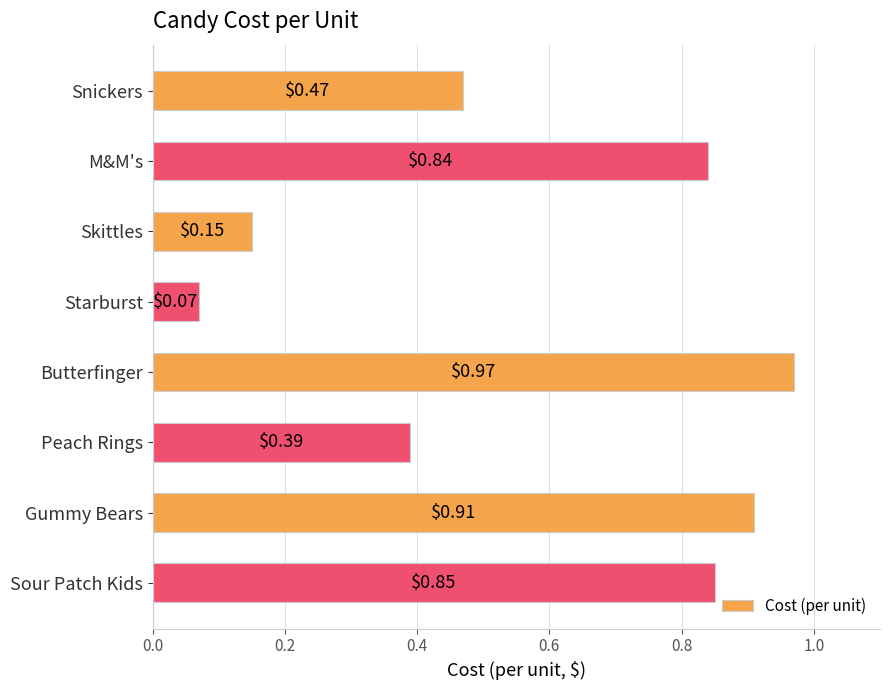

Rank the categories by value from highest to lowest.

Butterfinger, Gummy Bears, Sour Patch Kids, M&M's, Snickers, Peach Rings, Skittles, Starburst